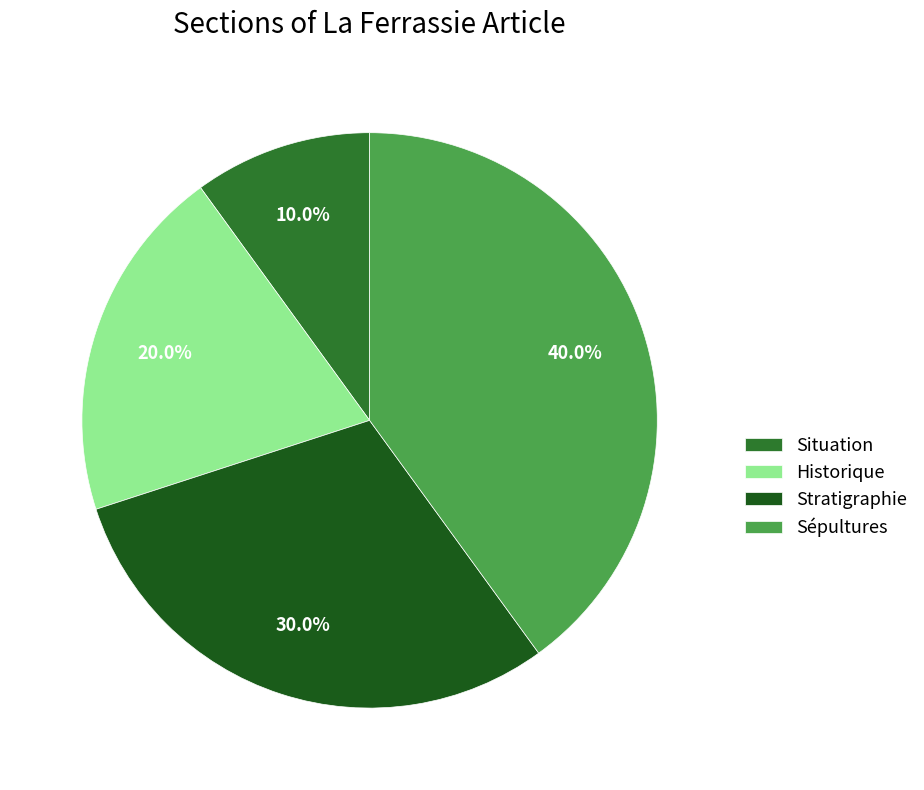

What is the smallest slice in the pie chart?

Situation